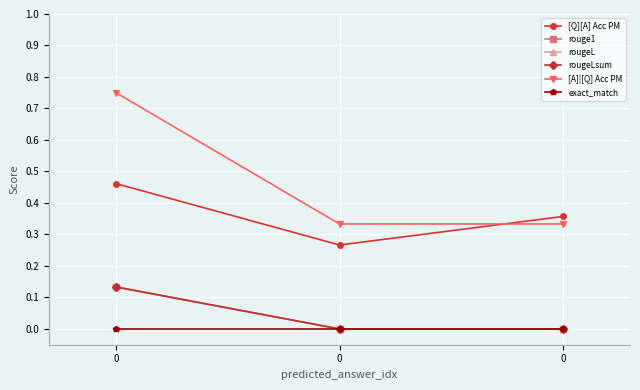

Count the rougeL values in the range 0 to 1.

3